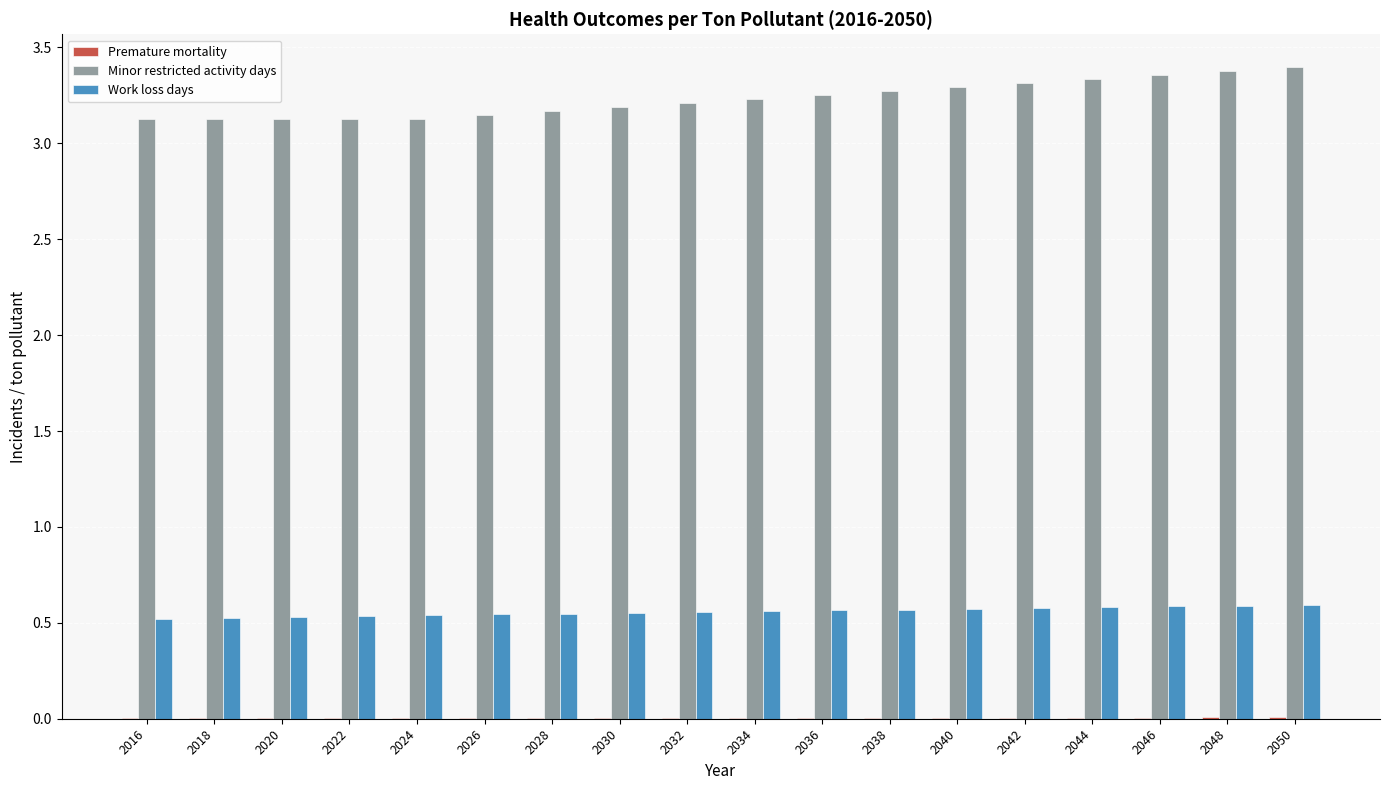

Is it true that Work loss days equals 0.3 at 2038?

False